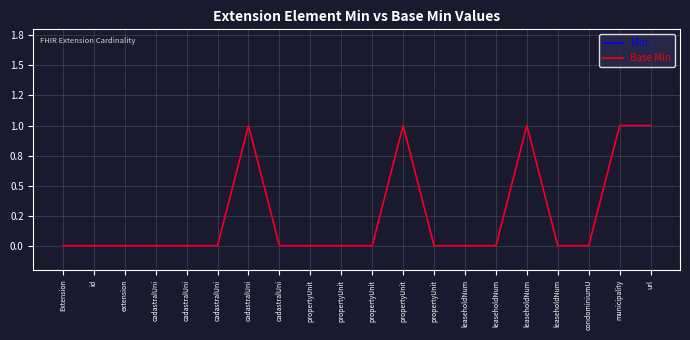

Does the chart display data point markers on the line(s)?

No